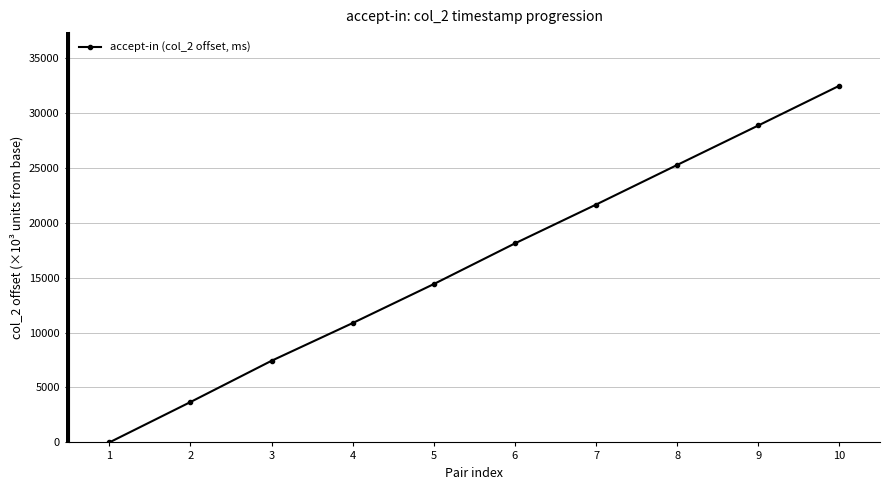

What is the sum of the values at 4 and 8?

36120.7